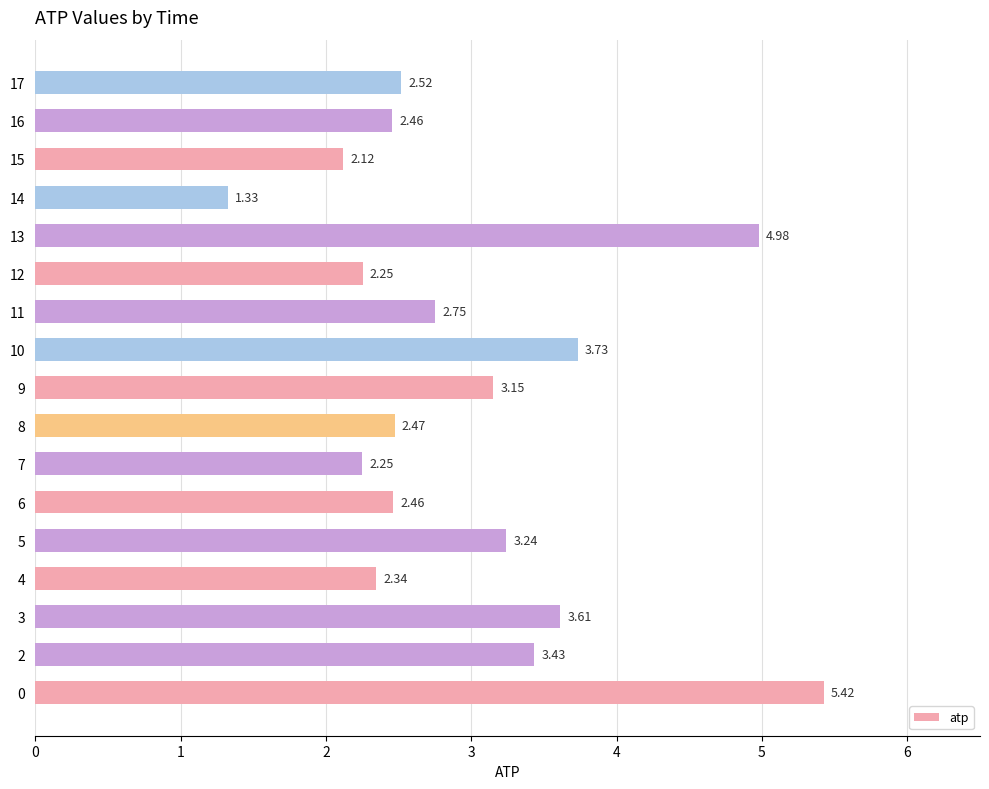

Which category has the lowest value across all series?

14